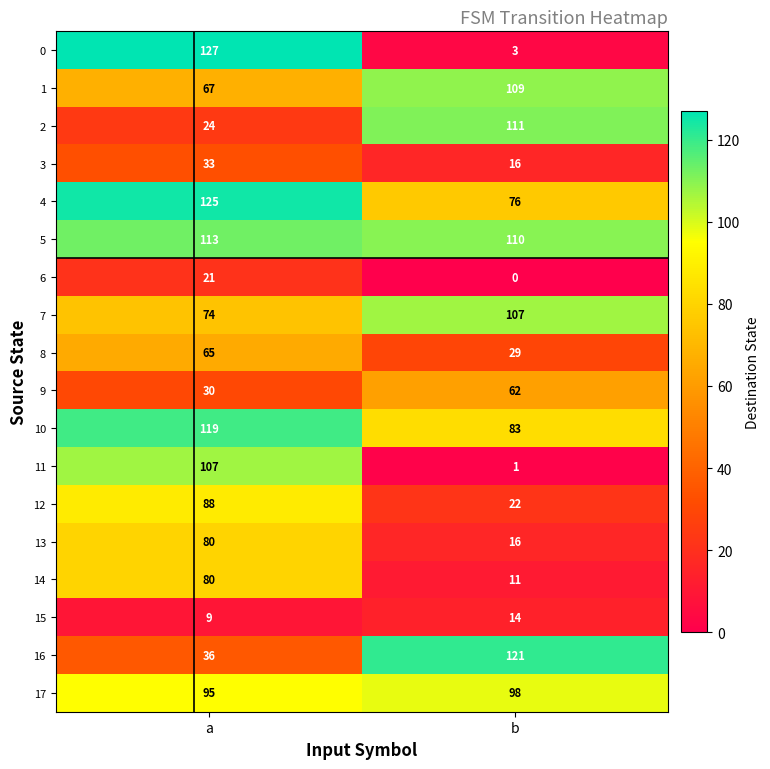

The 17 series shows 170 at a. True or false?

False